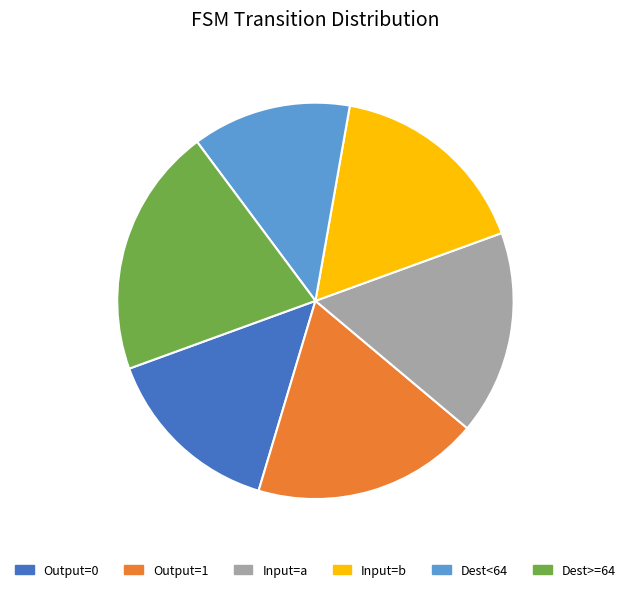

Is there any slice that represents more than half of the pie?

No